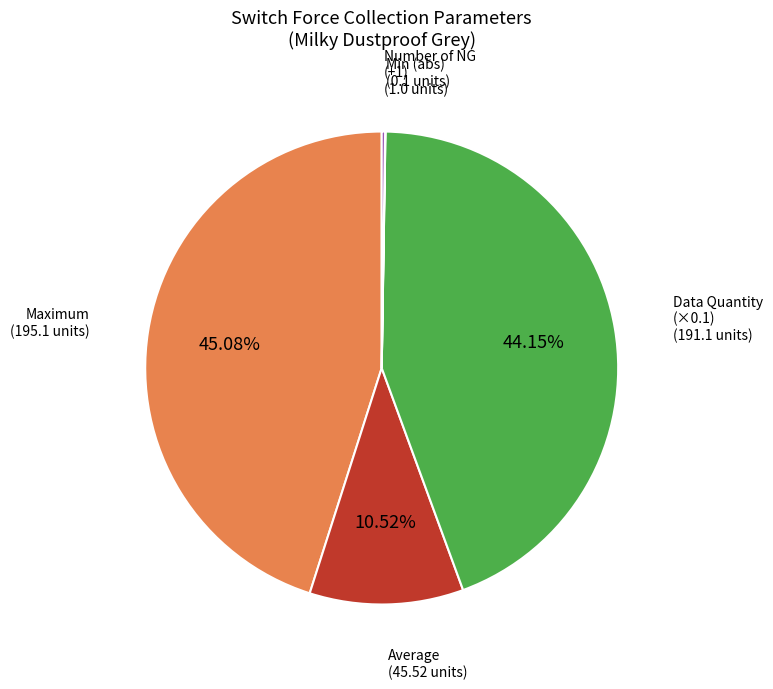

Do Data Quantity (×0.1) and Average together represent more than half of the pie?

Yes